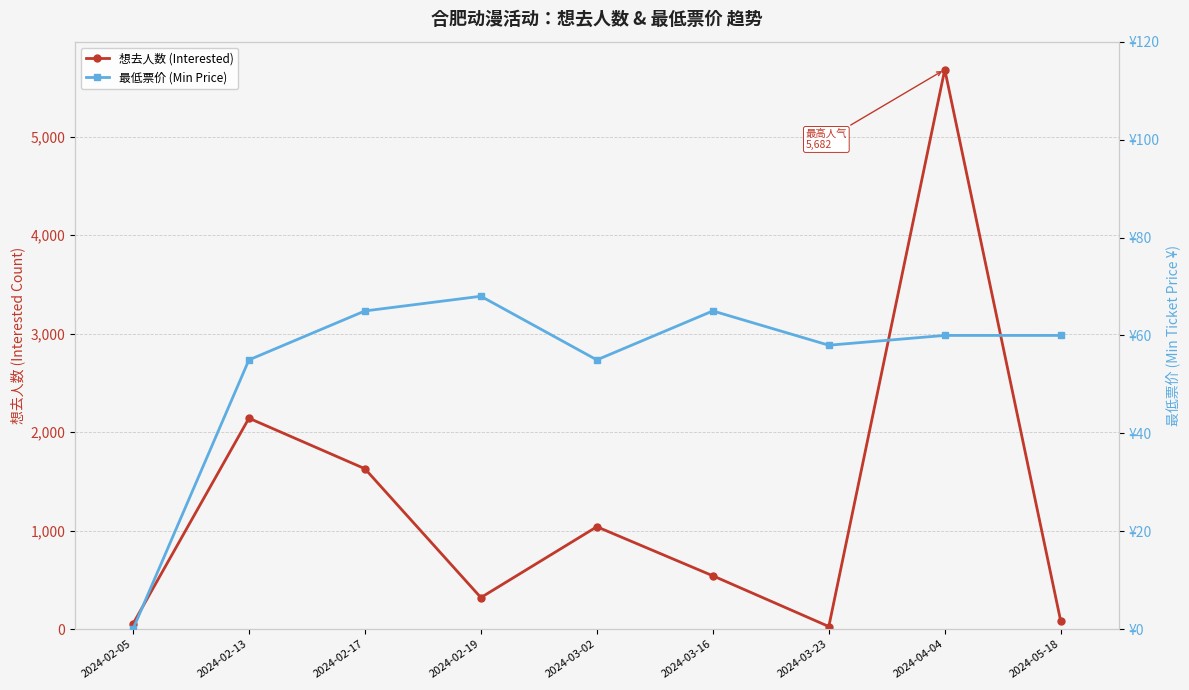

At which label does 最低票价 (Min Price) first exceed 60?

2024-02-17